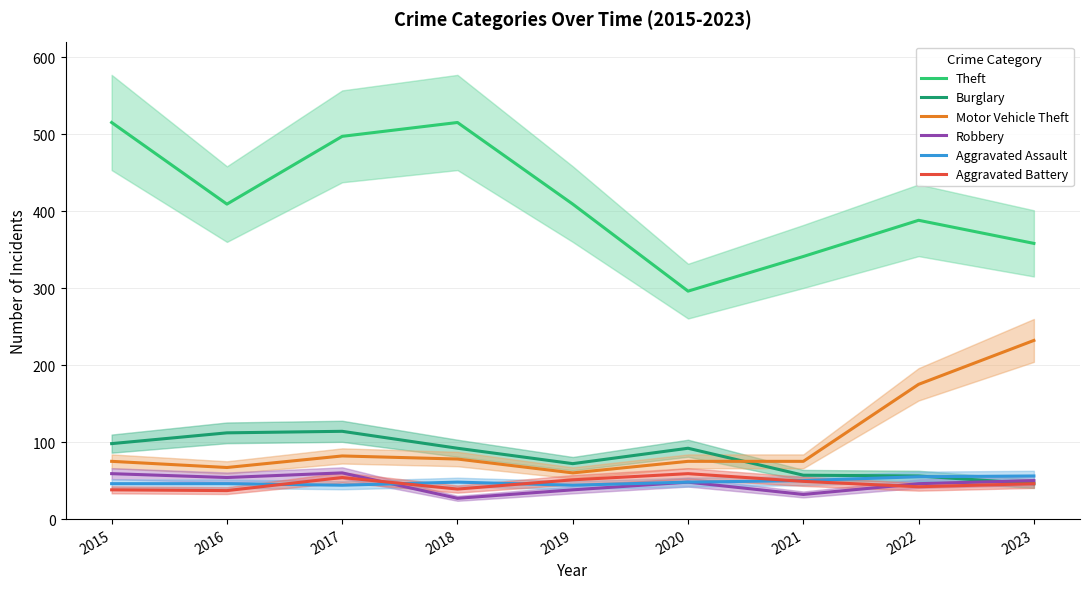

What is the value of the Burglary point at the 3rd from the left?

114